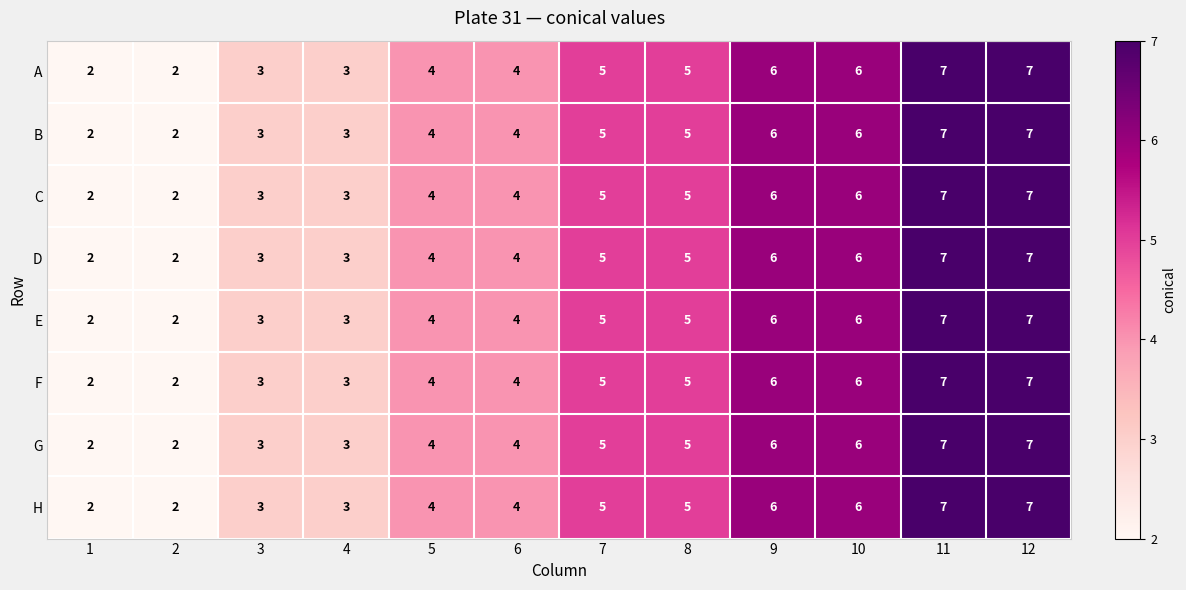

True or false: A has a value of 4 at 5.

True